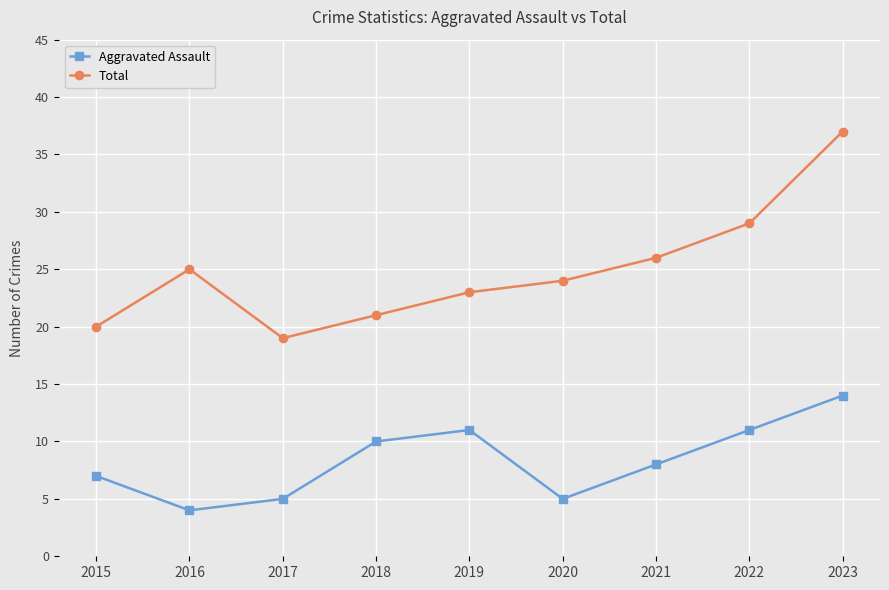

List the labels in order of Total value, smallest first.

2017, 2015, 2018, 2019, 2020, 2016, 2021, 2022, 2023